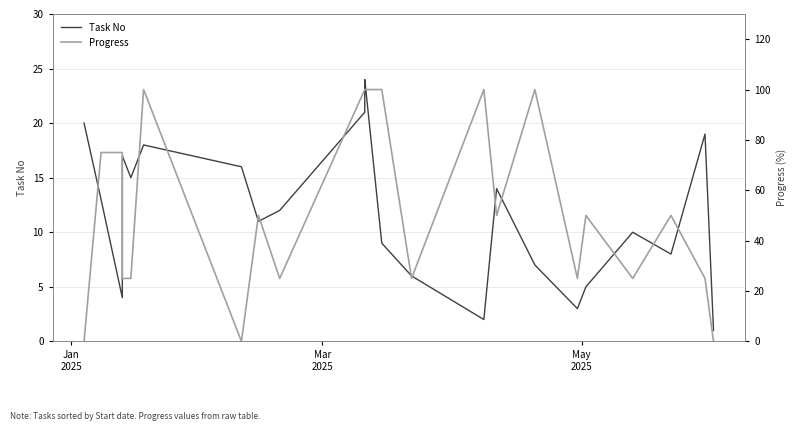

Count the number of data series in this chart.

2